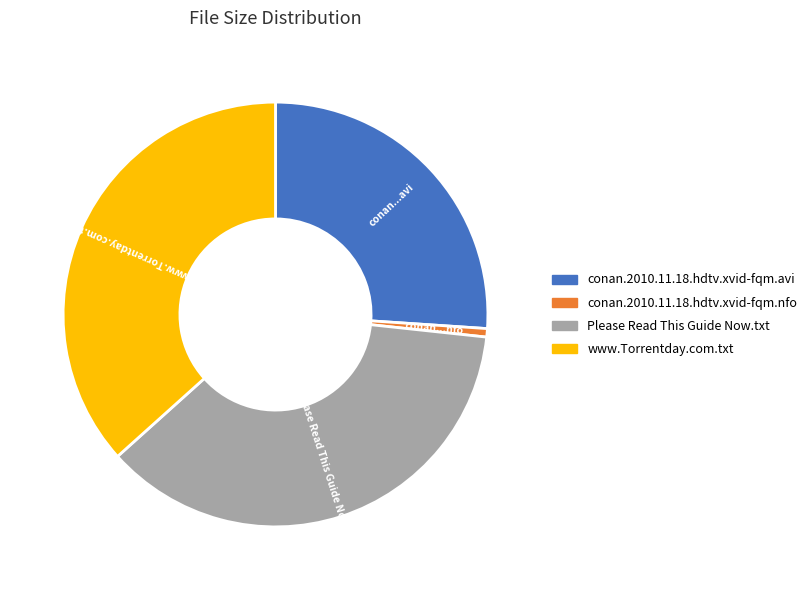

Is there any slice that represents more than half of the pie?

No